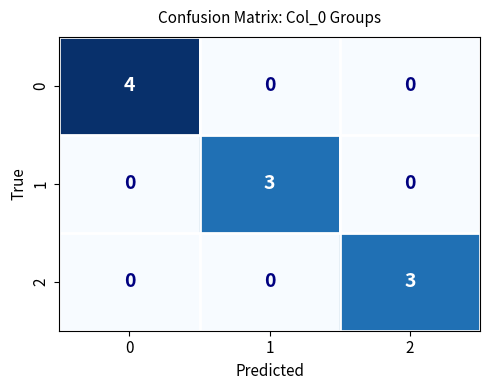

Count the 0 values in the range 0 to 4.

3